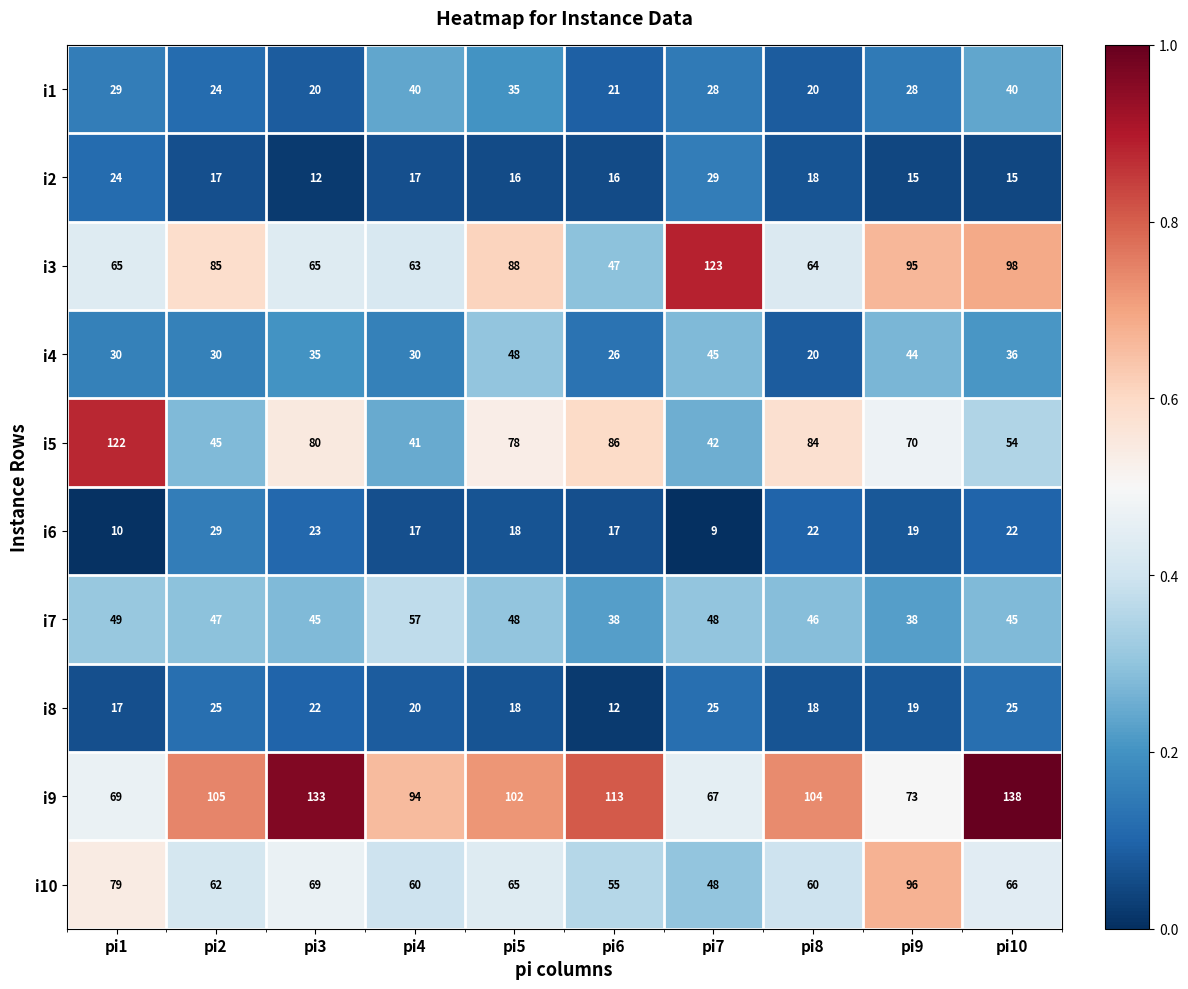

What is the sum of the i1 values at pi6 and pi1?

50